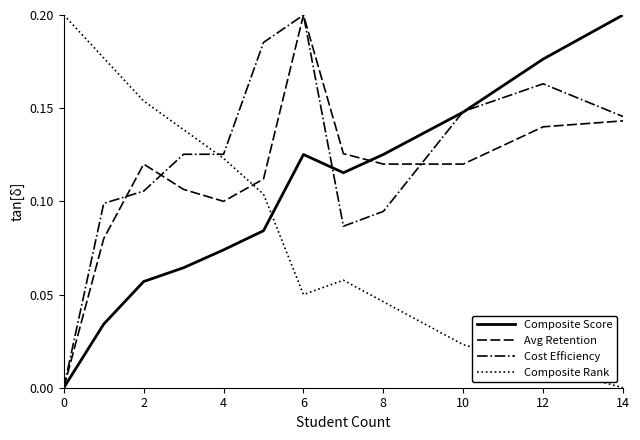

List the series in order of their overall mean, highest first.

Cost Efficiency, Avg Retention, Composite Score, Composite Rank